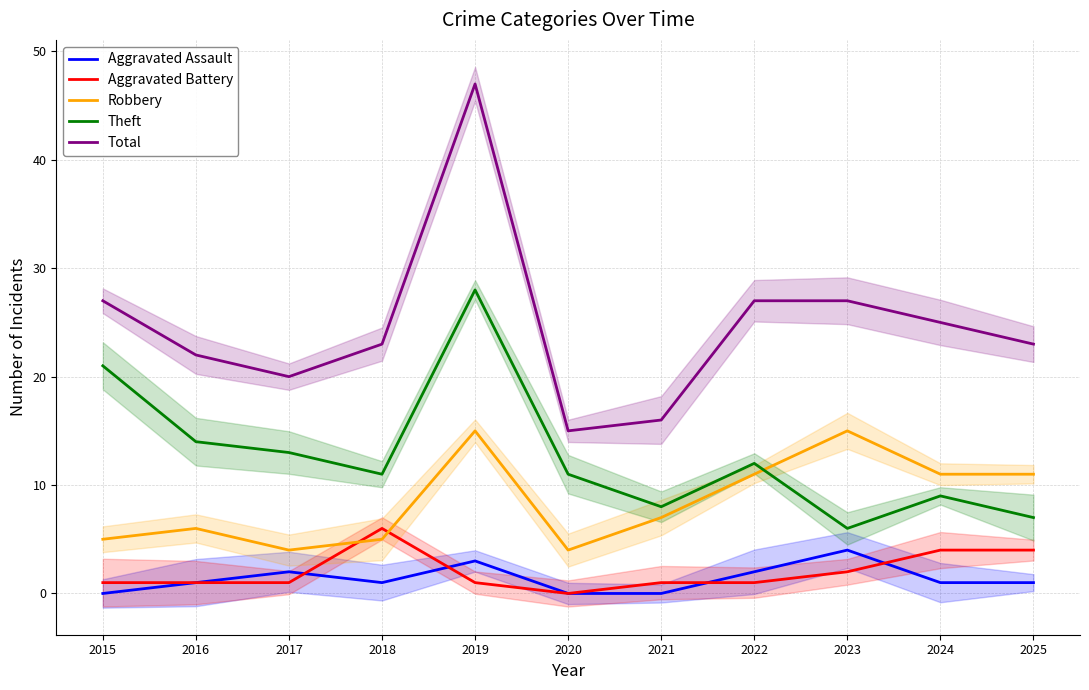

Count the number of categories in the chart.

11